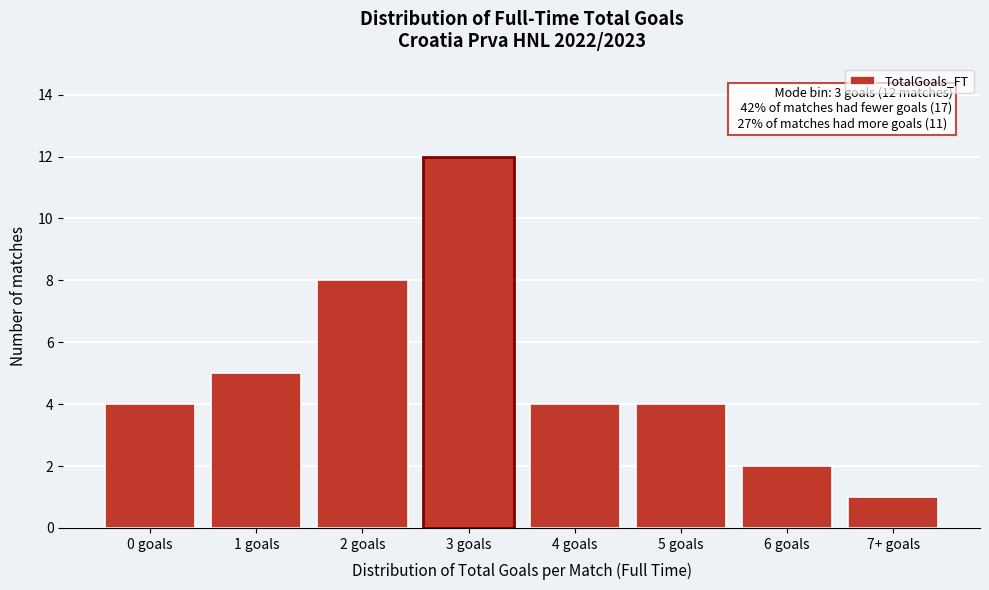

Reading left to right, what are all the values shown in this chart?

0 goals=4	1 goals=5	2 goals=8	3 goals=12	4 goals=4	5 goals=4	6 goals=2	7+ goals=1